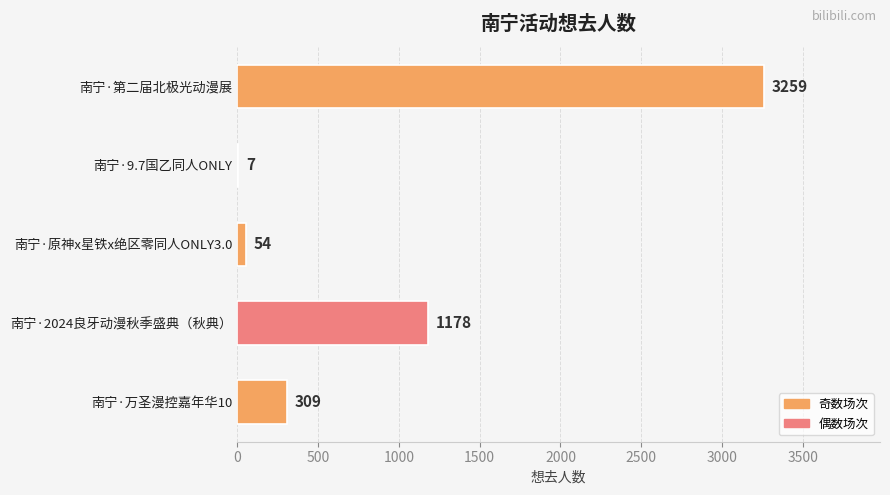

The chart shows a value of 4892 at 南宁·第二届北极光动漫展. True or false?

False